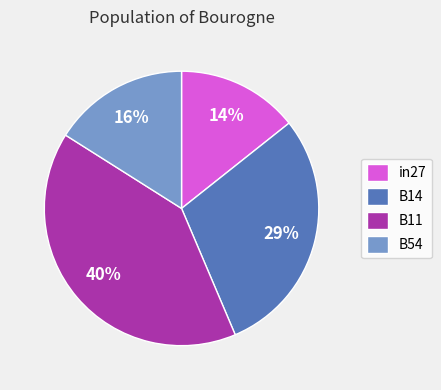

Does any single category account for the majority?

No